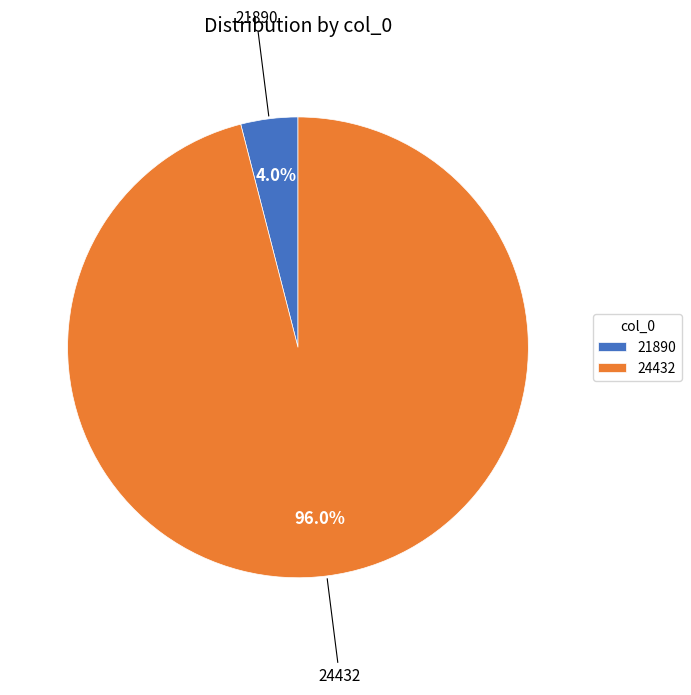

Which slice represents more than half of the pie?

24432